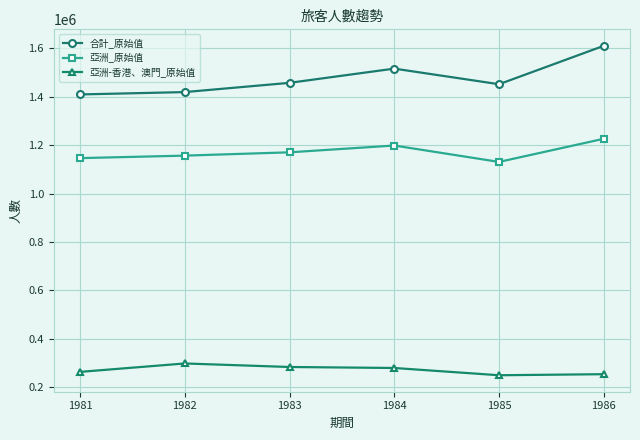

Between 1982 and 1986, which series saw the biggest shift?

合計_原始值